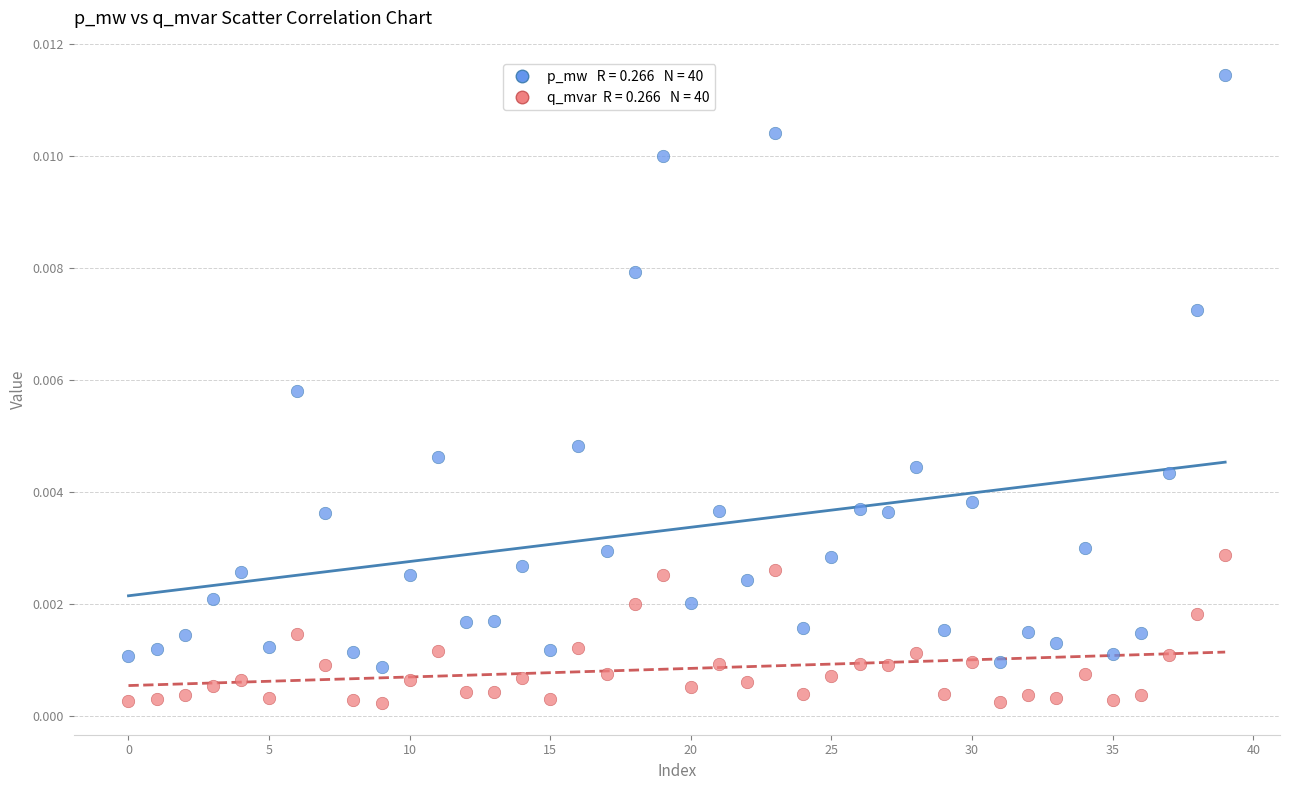

Count the number of points in this scatter plot.

80